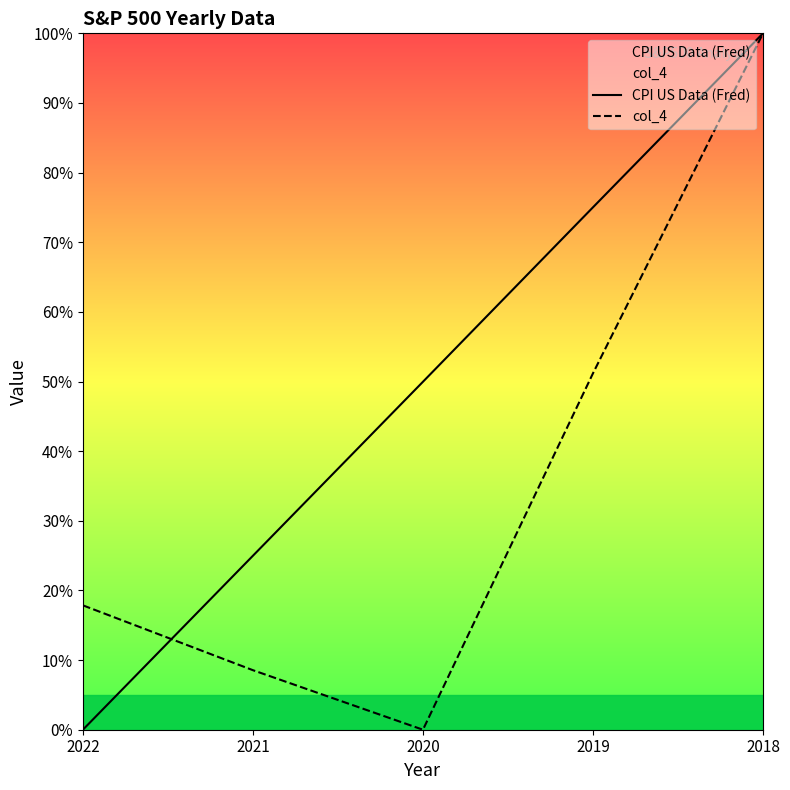

Count the number of categories in the chart.

5